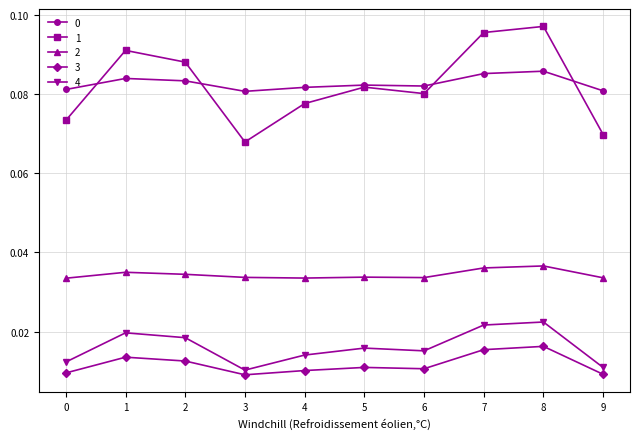

How many 2 values are between 0 and 1?

10